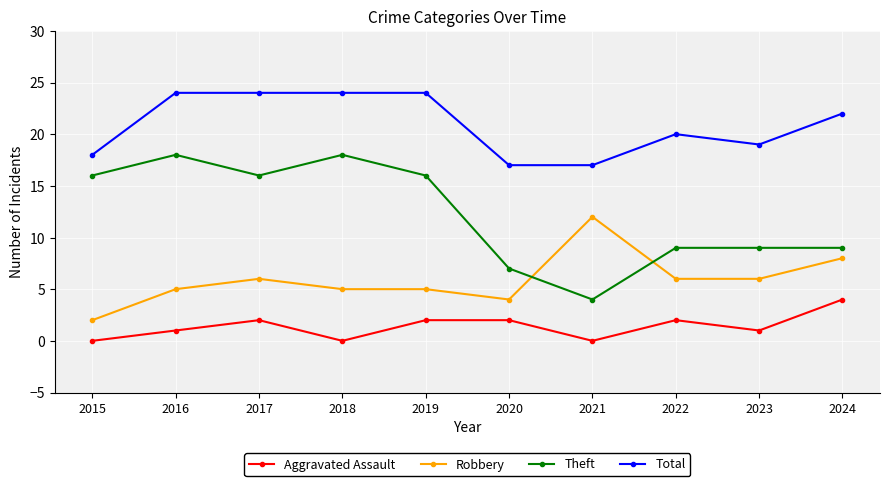

How many intersections are there between Theft and Robbery?

2